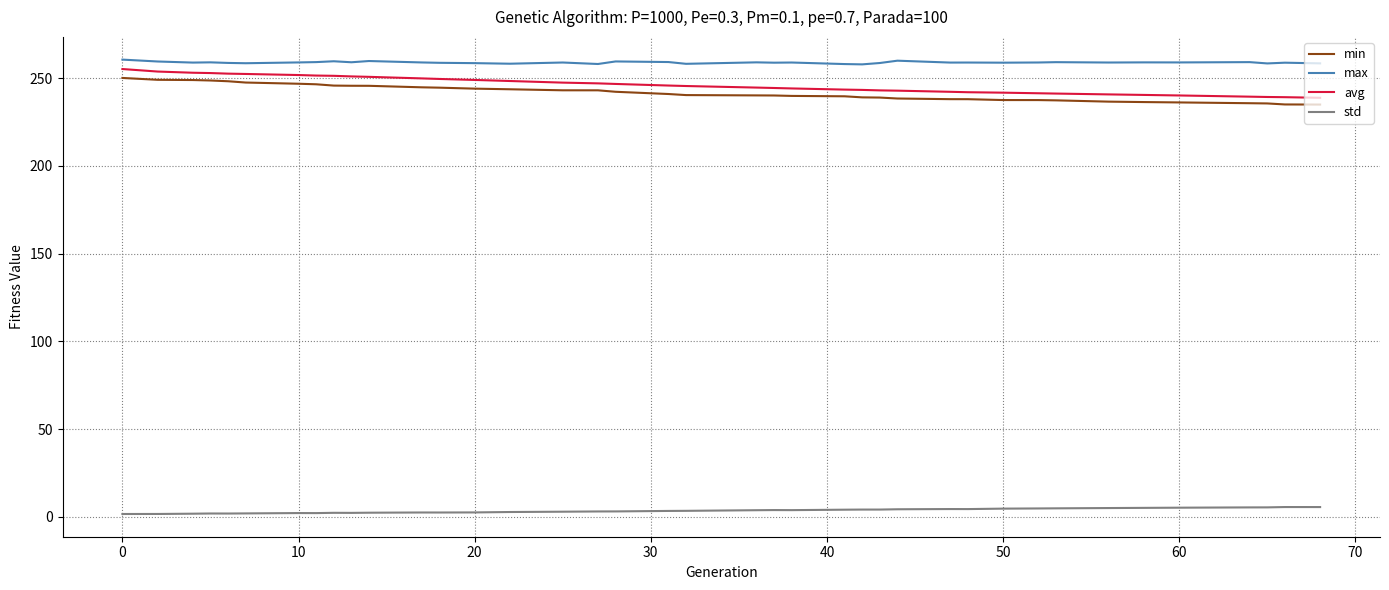

How many lines are shown in the chart?

4